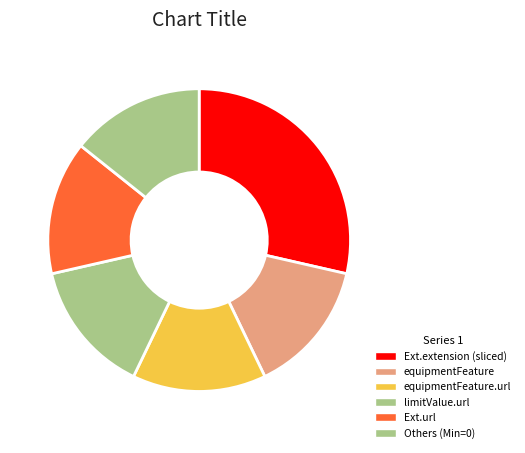

Count the number of slices in the pie.

6